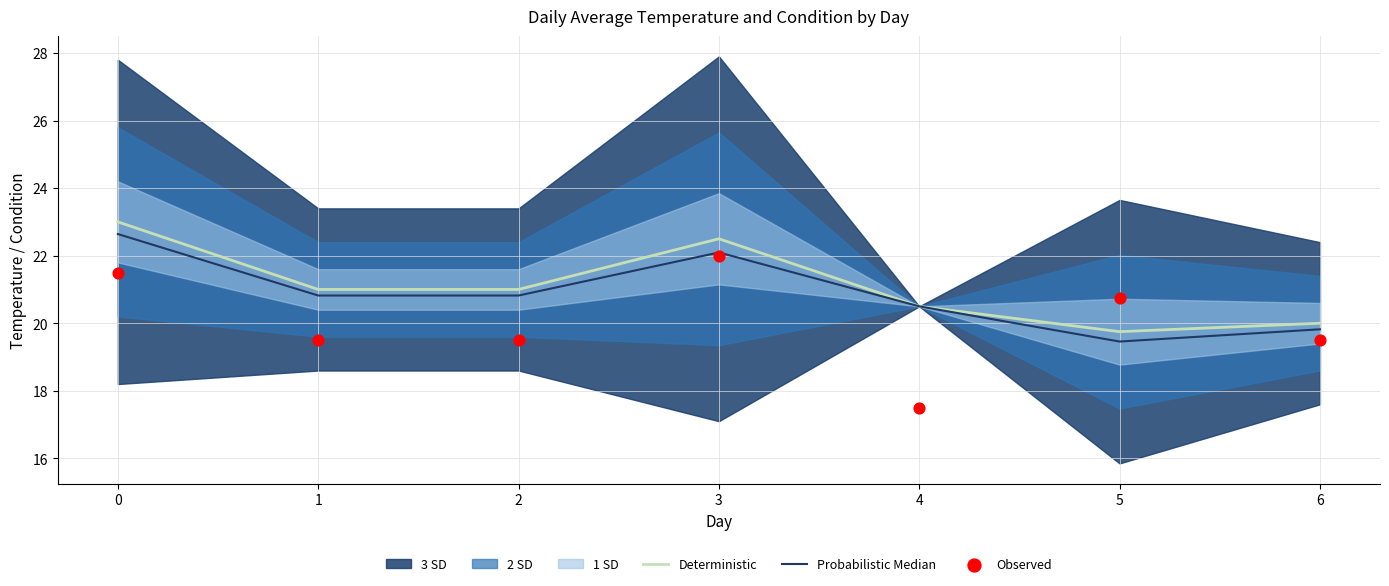

Which series has the largest Y range (max minus min)?

Observed